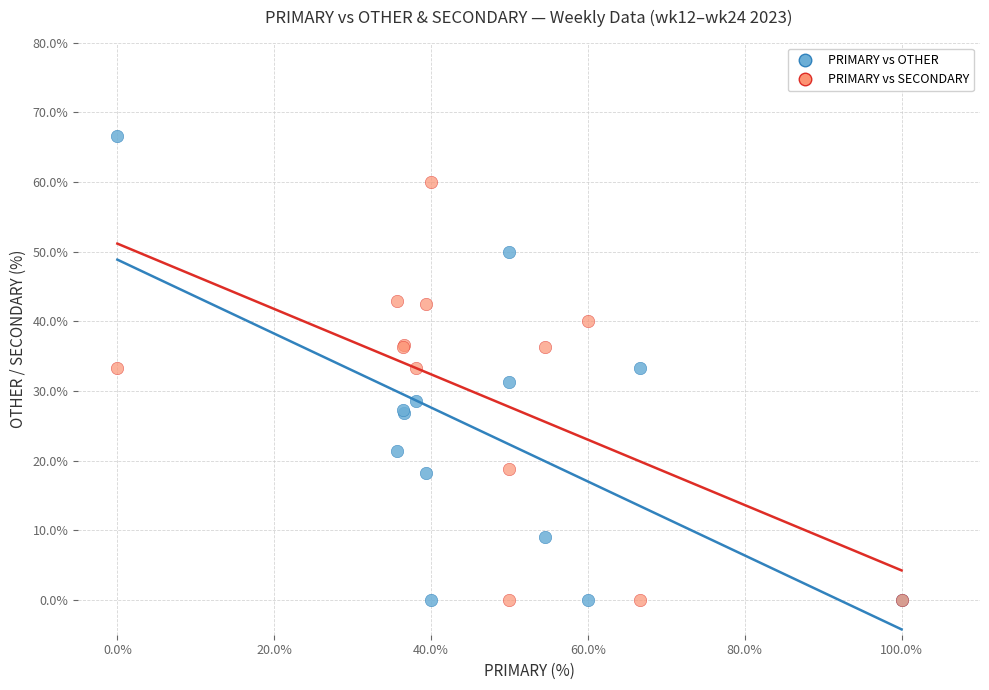

Which series contains the highest Y value?

PRIMARY vs OTHER